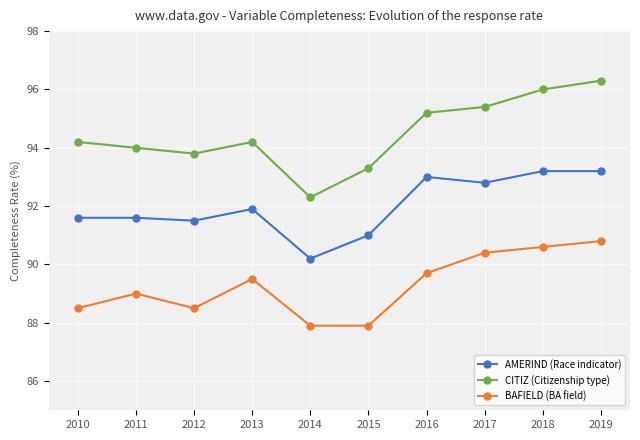

Between 2016 and 2018, which series saw the biggest shift?

BAFIELD (BA field)